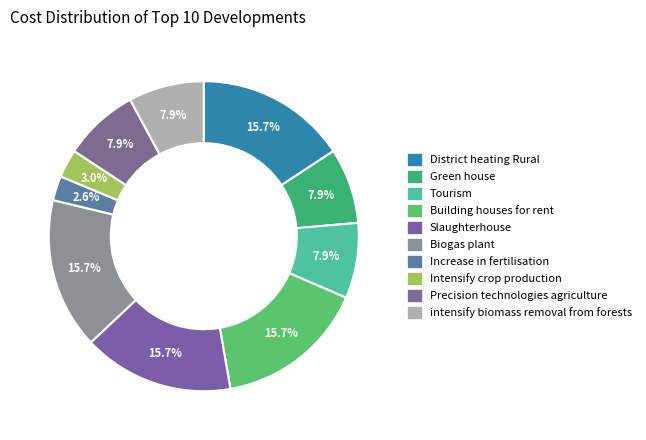

The Tourism slice represents 20% of the pie. True or false?

False